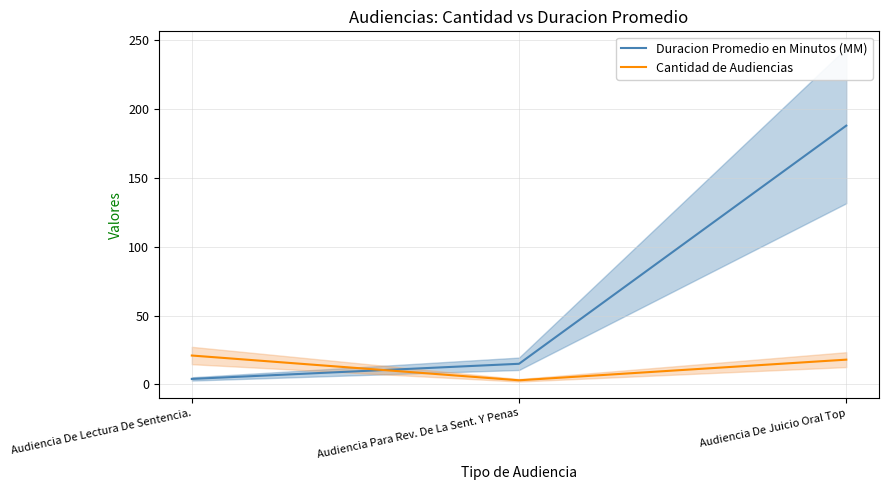

Reading left to right, extract all data points from this chart.

Duracion Promedio en Minutos (MM): 4	15	188
Cantidad de Audiencias: 21	3	18